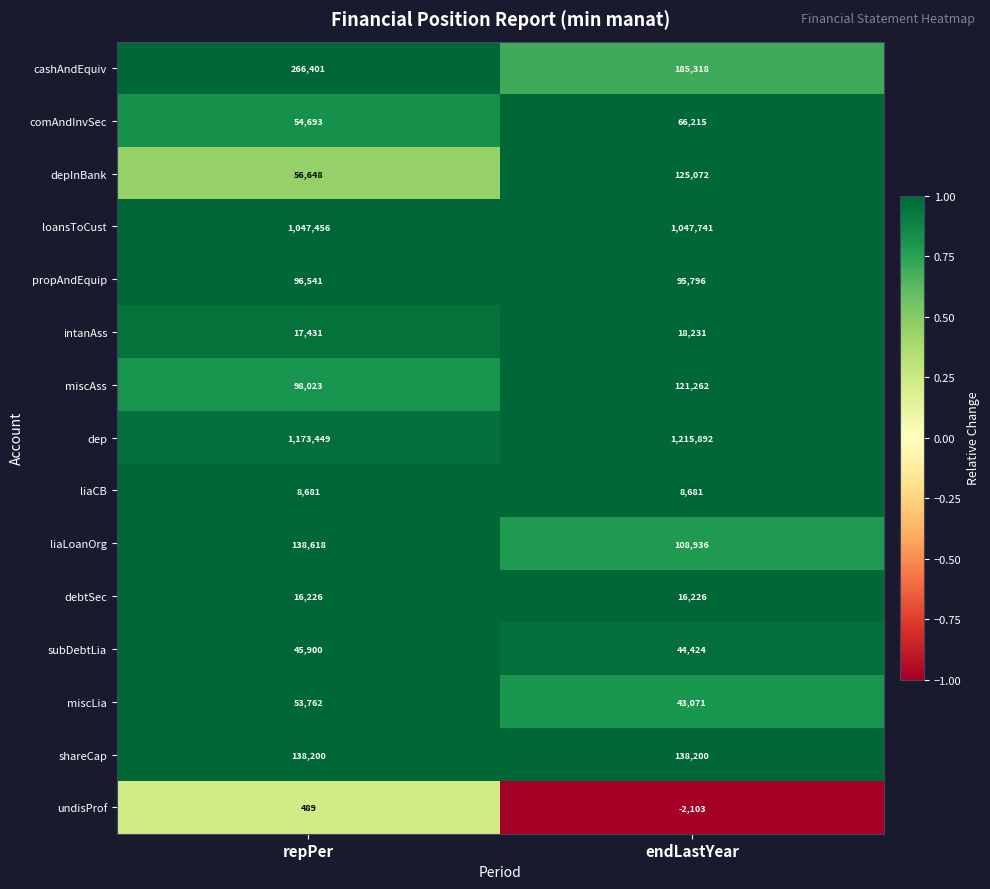

Which series has the widest spread of values?

cashAndEquiv